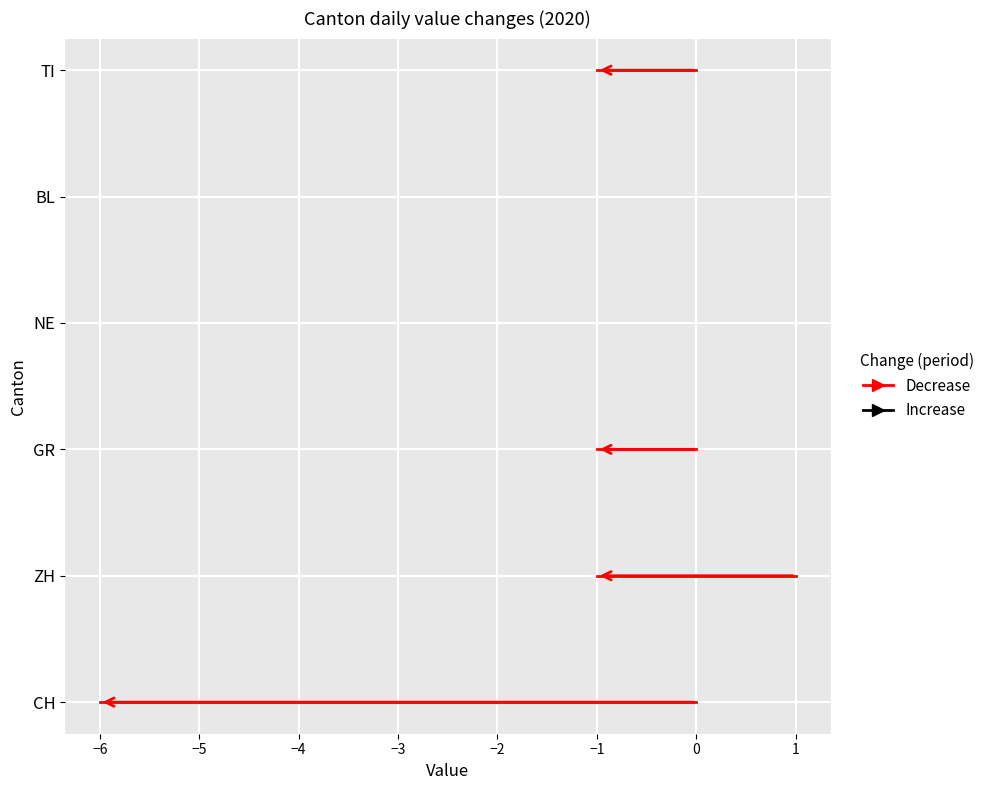

Rank the series by their average value, from highest to lowest.

Decrease, Increase